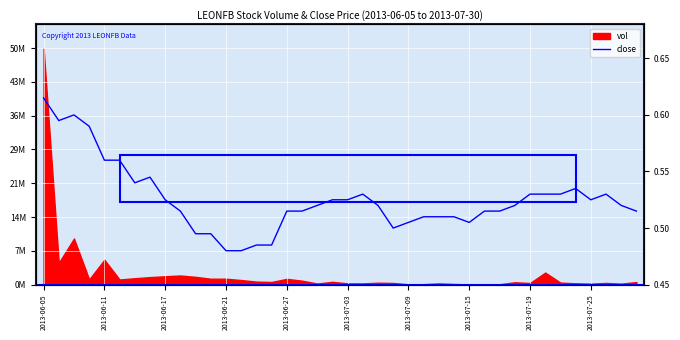

What is the sum of all values?

21.0